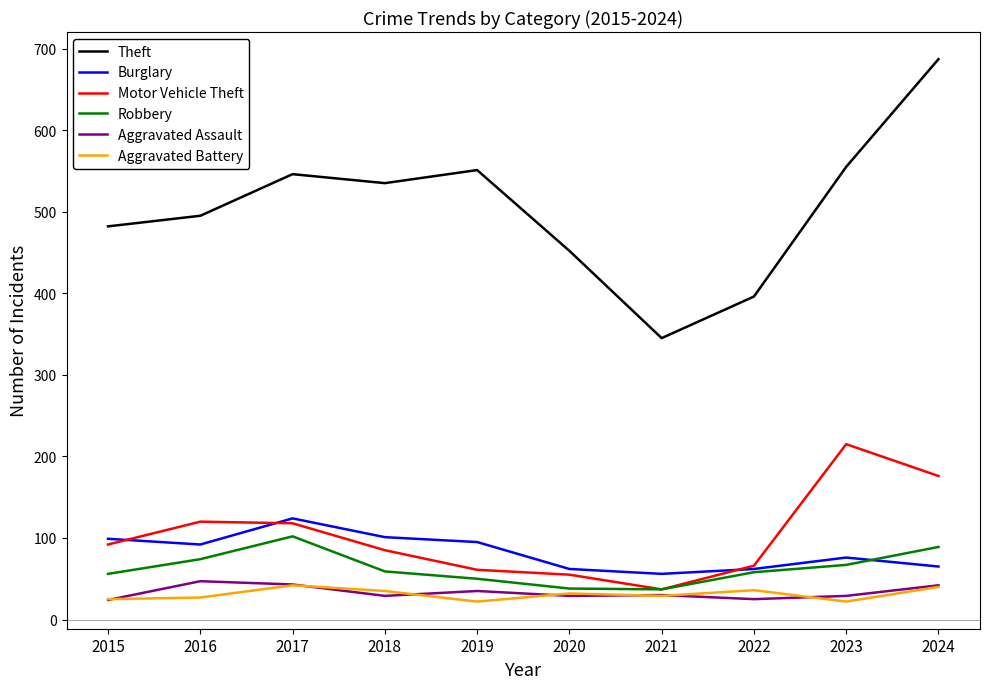

What is the difference between the Burglary values at 2017 and 2020?

62